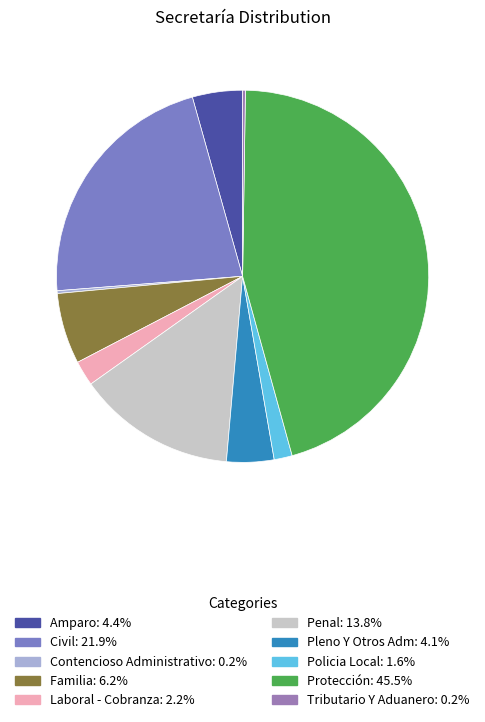

How many segments does this pie chart have?

10